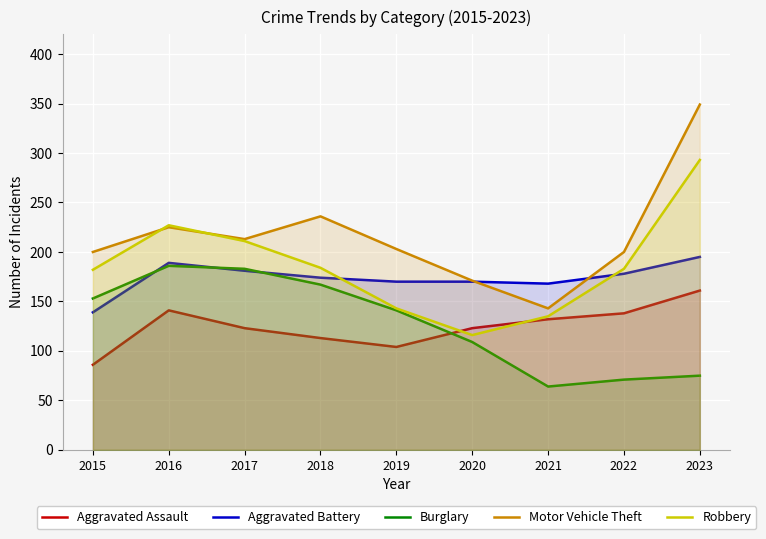

How many series are shown in this chart?

5